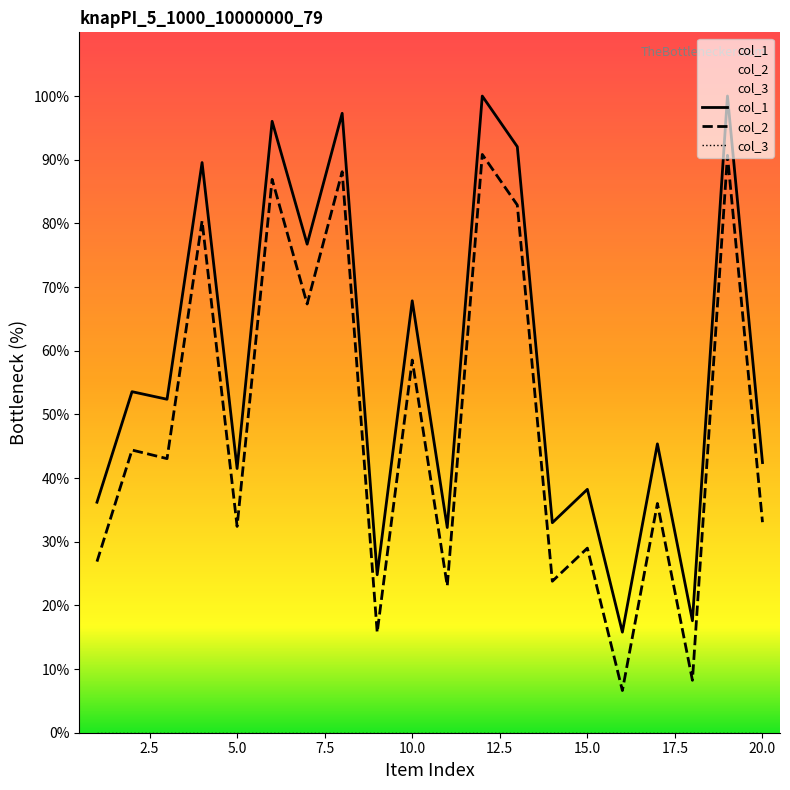

True or false: col_3 has more than 2 points higher than both neighbors.

False